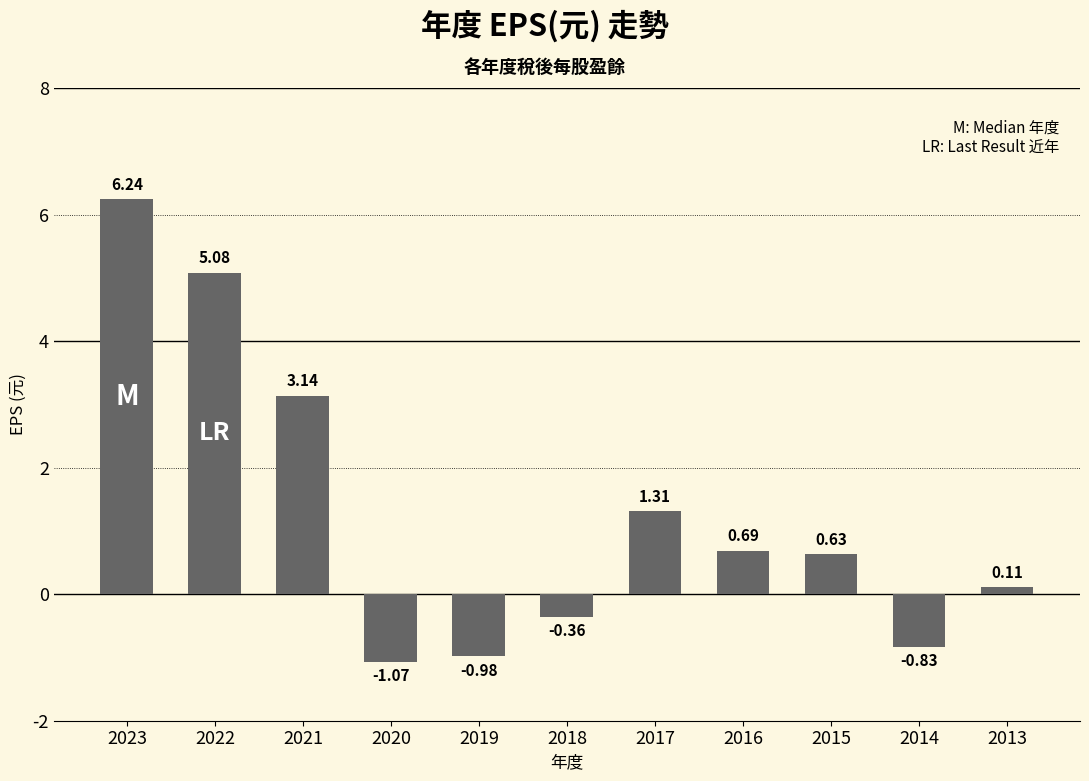

How many data points does each series have?

11